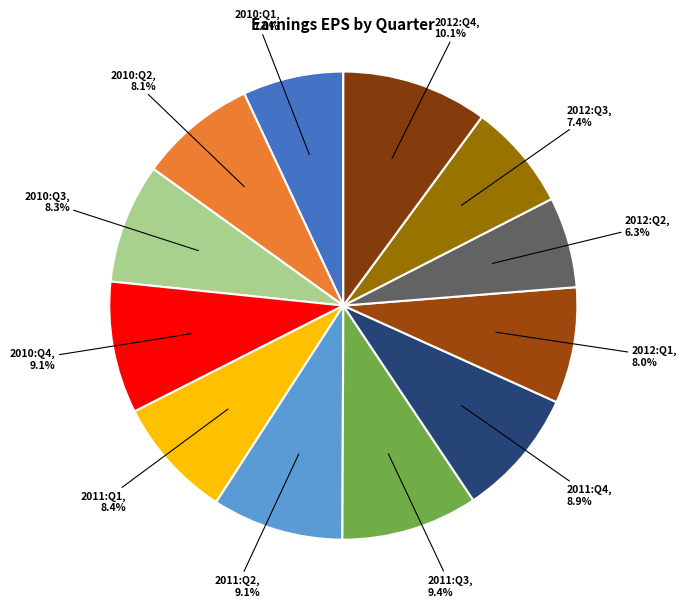

How many segments does this pie chart have?

12